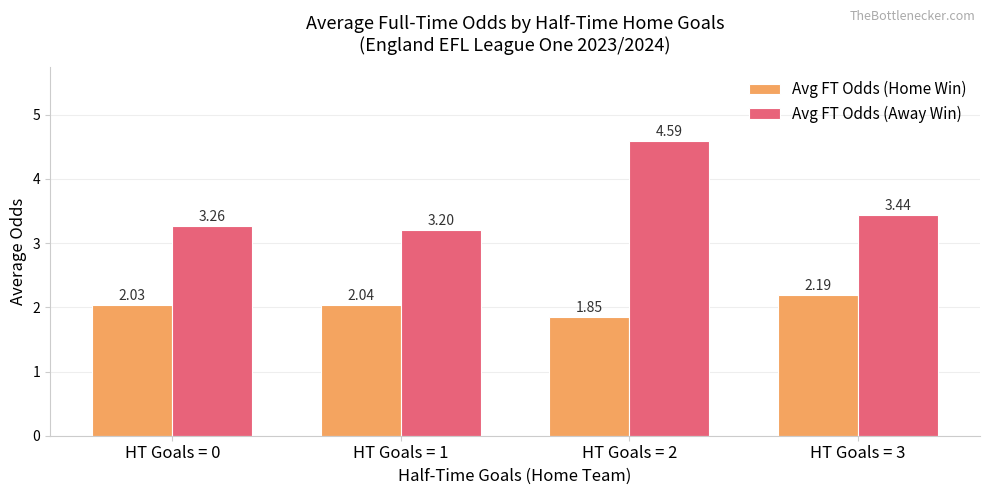

What is the sum of all Avg FT Odds (Home Win) values?

8.1